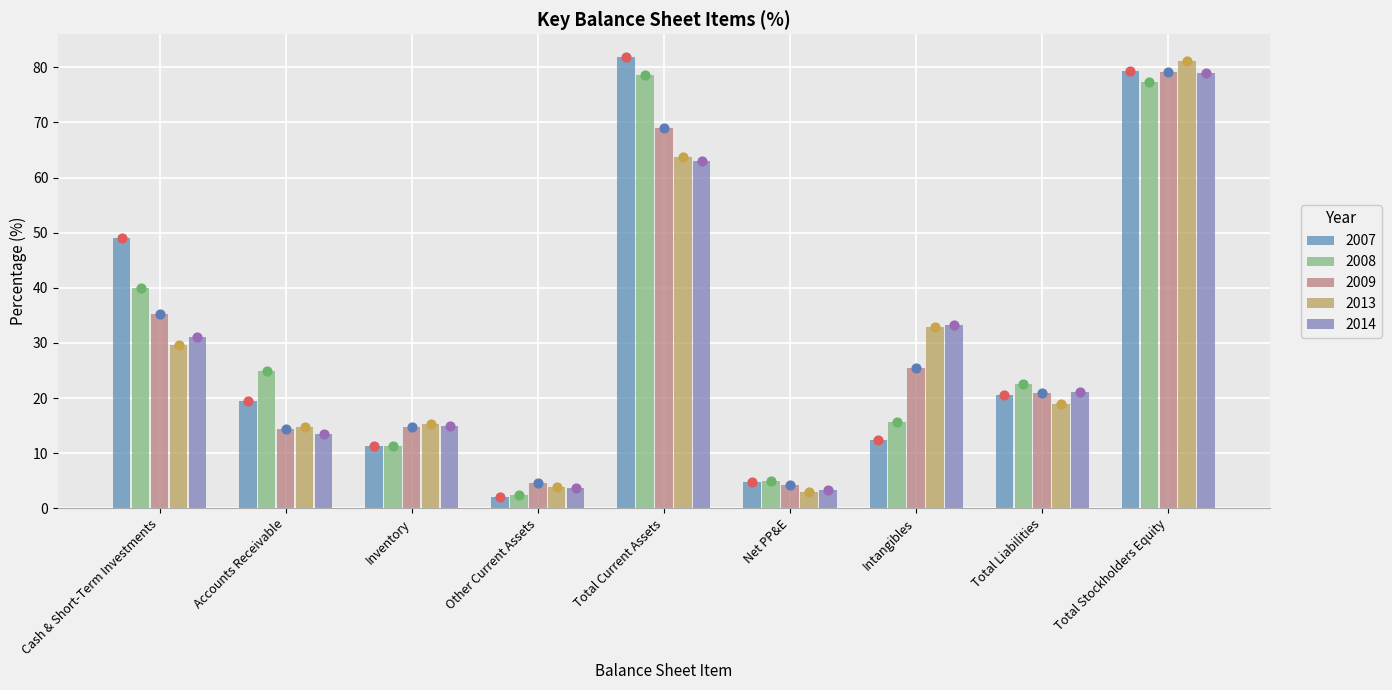

At which category is the sum across all series the highest?

Total Stockholders Equity